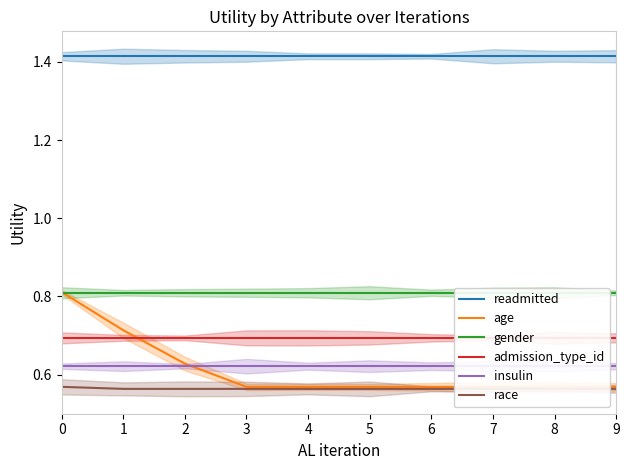

Which series has the largest range (max minus min)?

age